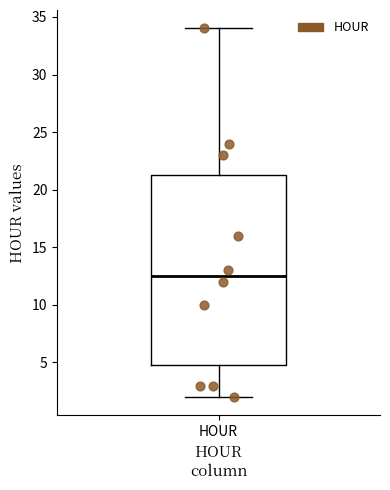

Transcribe this box plot: give where the median line is, the range the box spans, and where the two whiskers end, as read against the y-axis. The values are not printed on the chart, so give them approximately, as read against the axis.

median 12.5, box 5.0 to 21.5, whiskers 2.0 to 34.0